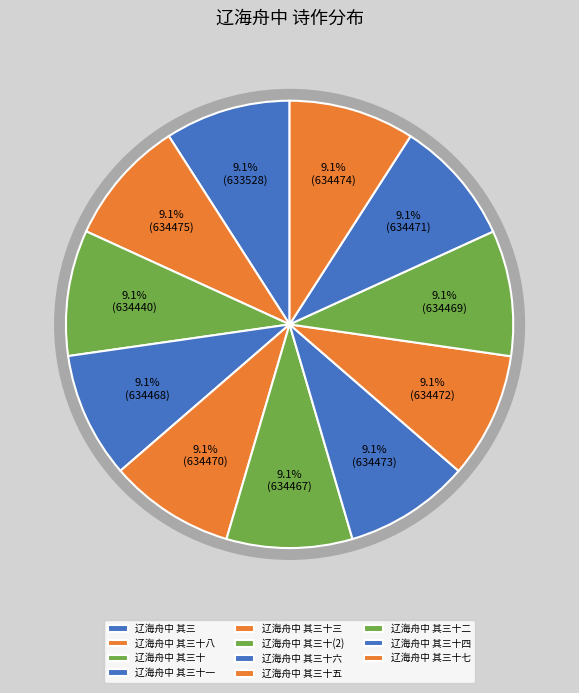

Is there a majority slice in this chart?

No